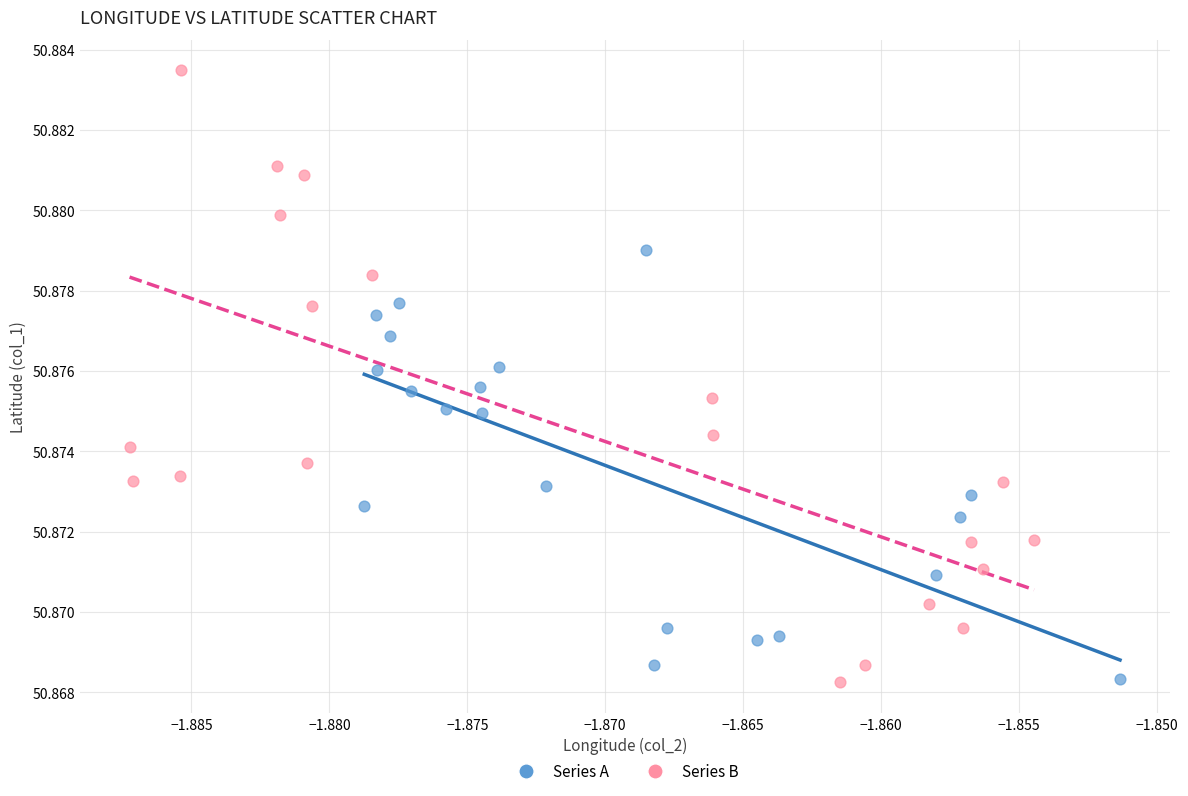

Which series has the widest spread of Y values?

Series B